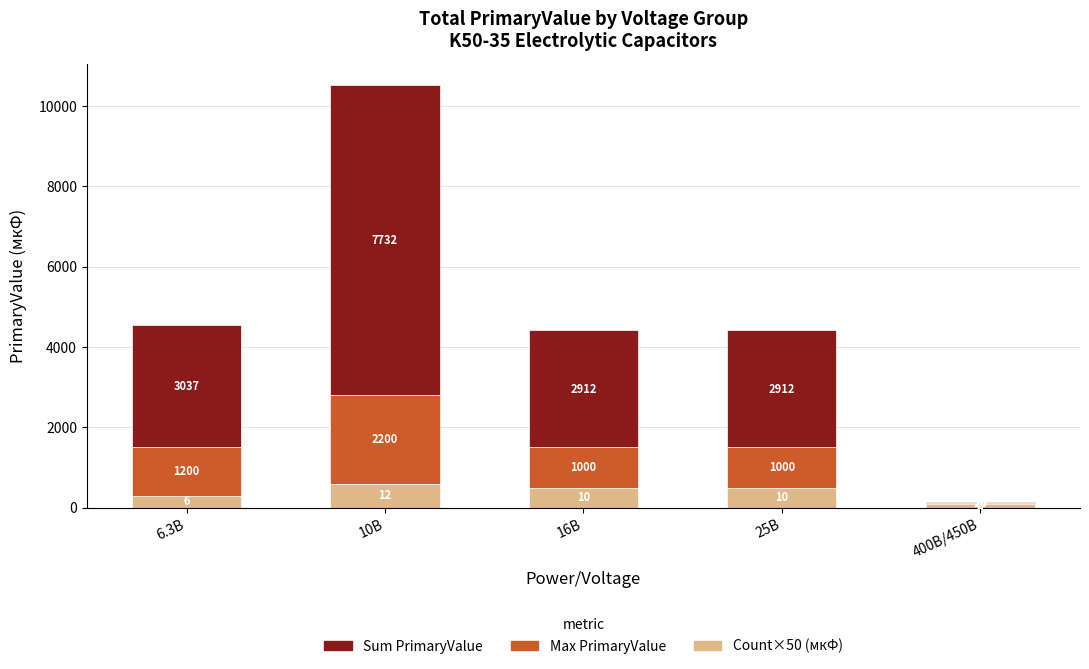

What is the sum of all Count×50 (мкФ) values?

2000